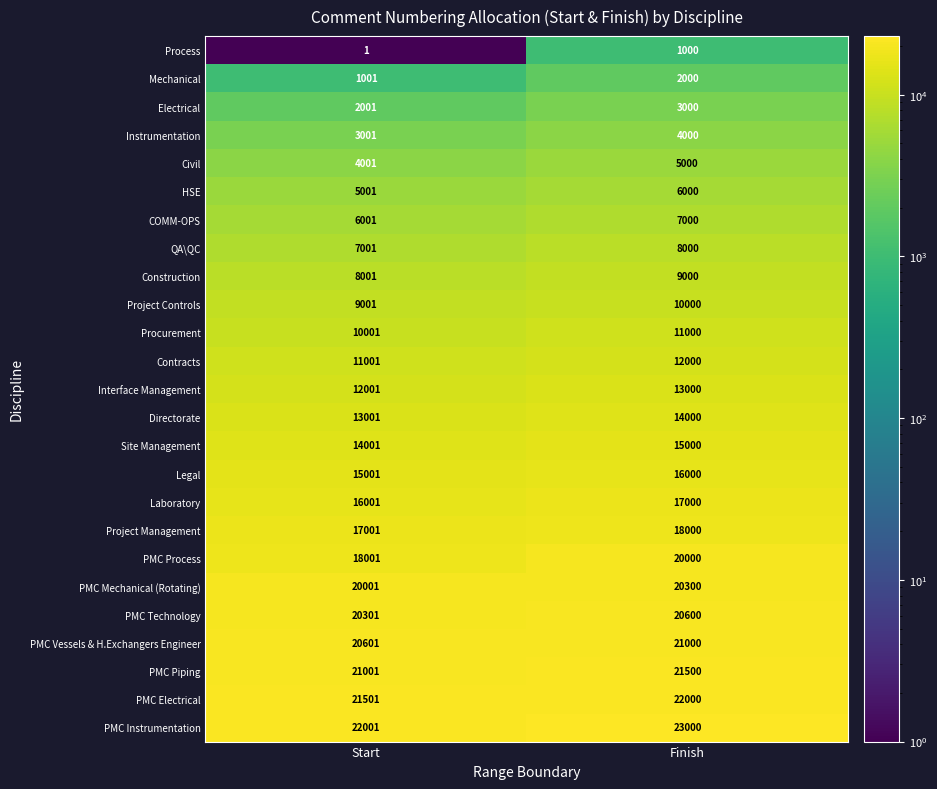

What is the difference between the highest and lowest values at Finish?

22000